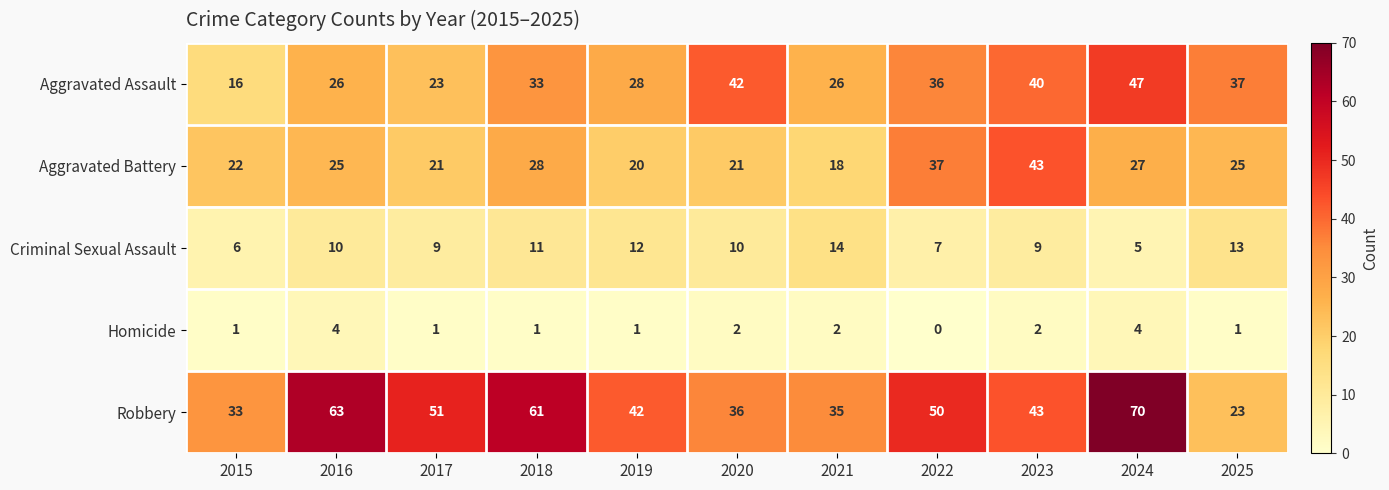

What is the difference between the second highest and minimum values in the Homicide series?

4